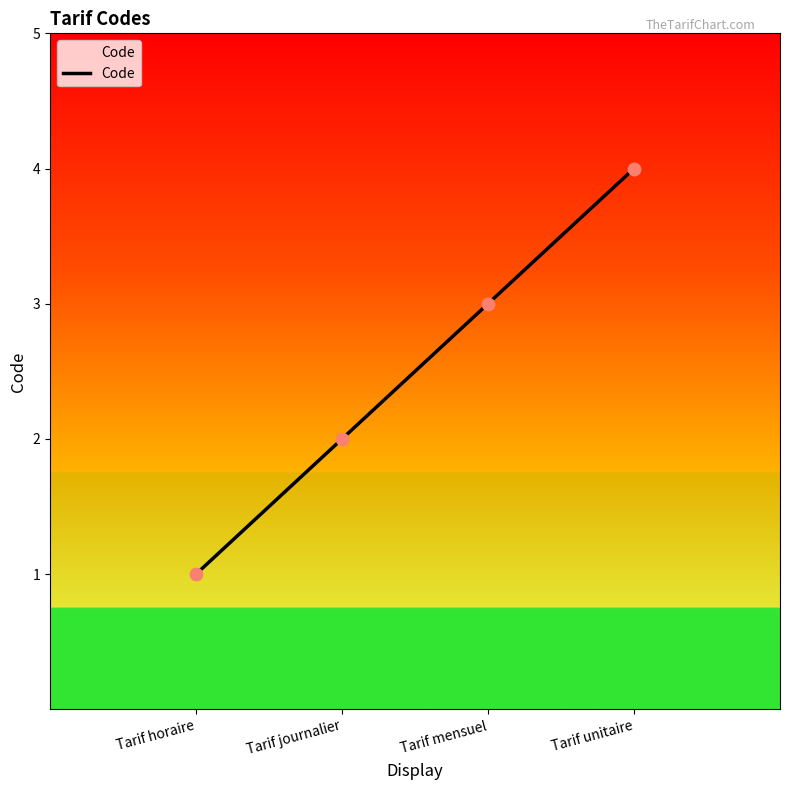

Between Tarif mensuel and Tarif journalier, which is larger?

Tarif mensuel